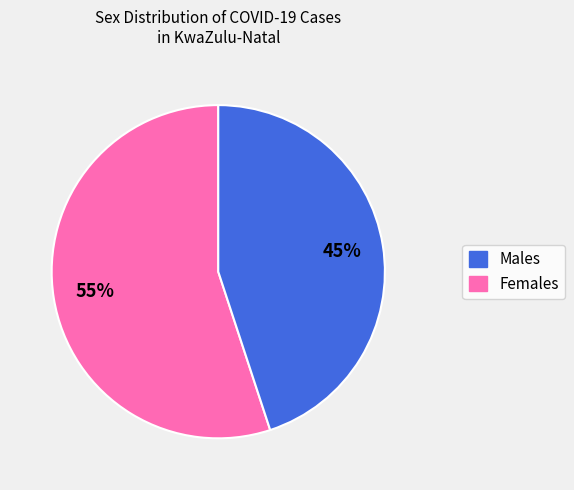

Does any single category account for the majority?

Yes